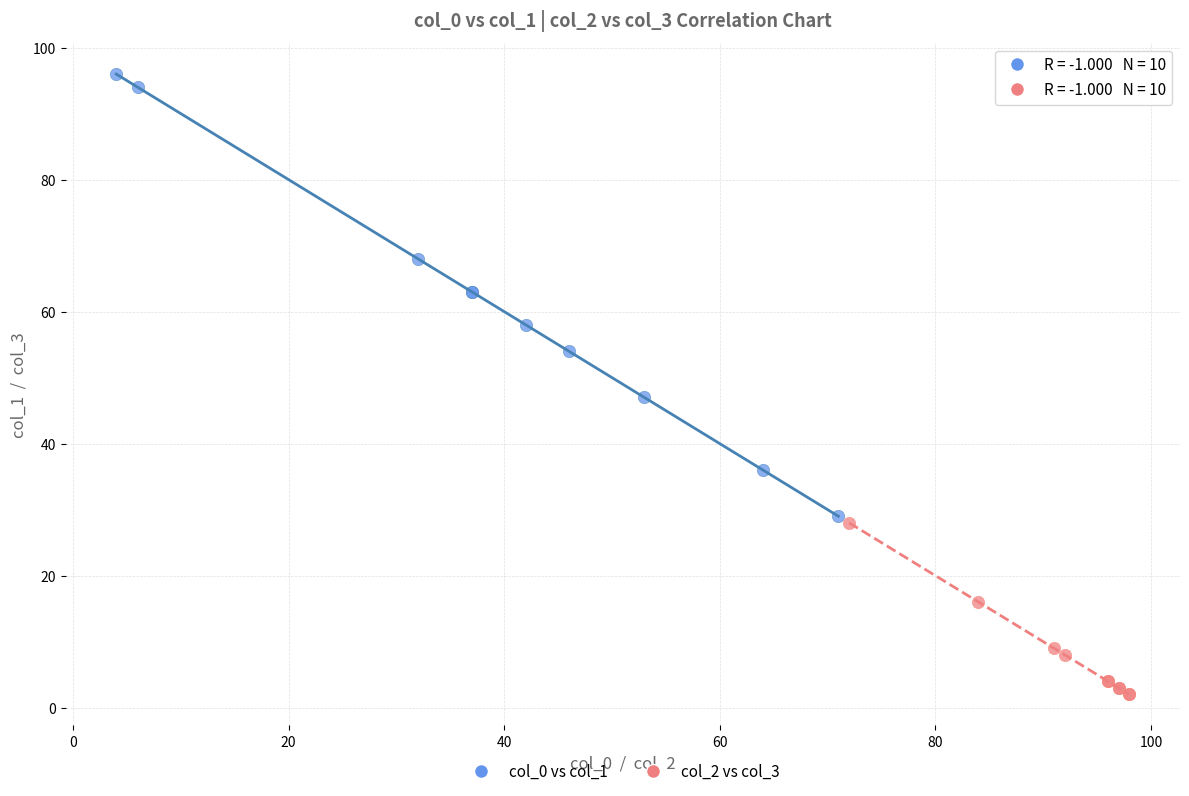

Which series reaches the minimum Y coordinate?

col_2 vs col_3